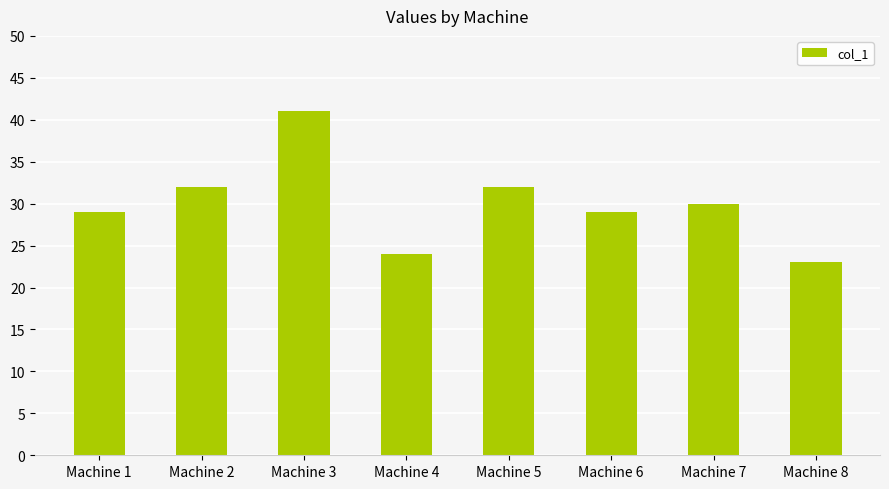

What is the average value?

30